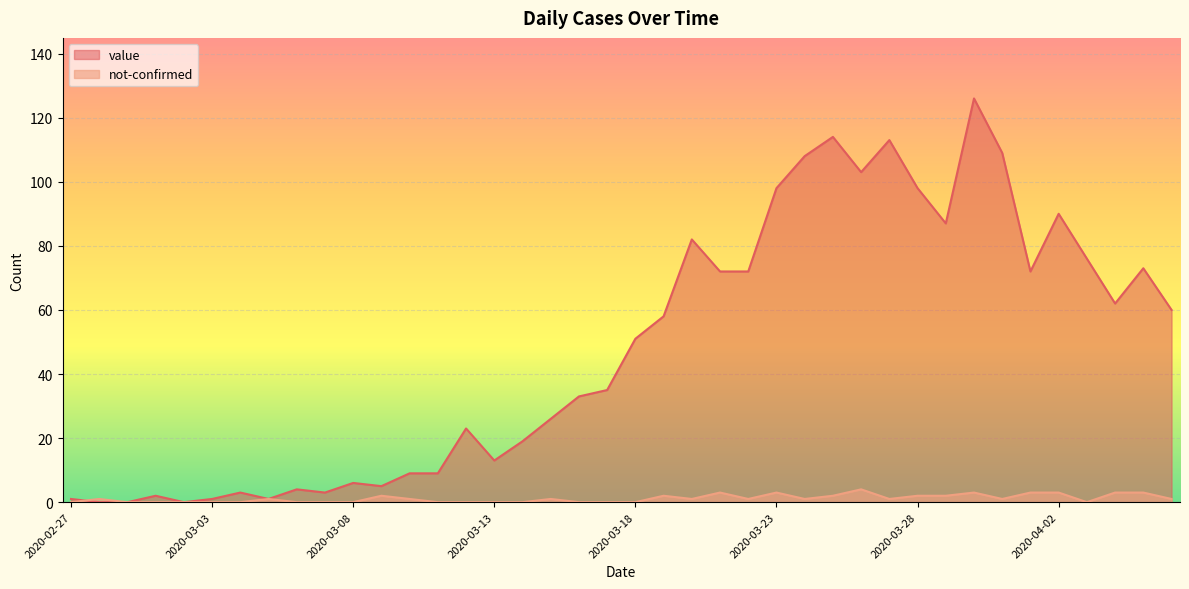

List the labels in order of value value, largest first.

2020-03-30, 2020-03-25, 2020-03-27, 2020-03-31, 2020-03-24, 2020-03-26, 2020-03-23, 2020-03-28, 2020-04-02, 2020-03-29, 2020-03-20, 2020-04-03, 2020-04-05, 2020-03-21, 2020-03-22, 2020-04-01, 2020-04-04, 2020-04-06, 2020-03-19, 2020-03-18, 2020-03-17, 2020-03-16, 2020-03-15, 2020-03-12, 2020-03-14, 2020-03-13, 2020-03-10, 2020-03-11, 2020-03-08, 2020-03-09, 2020-03-06, 2020-03-04, 2020-03-07, 2020-03-01, 2020-02-27, 2020-03-03, 2020-03-05, 2020-02-28, 2020-02-29, 2020-03-02